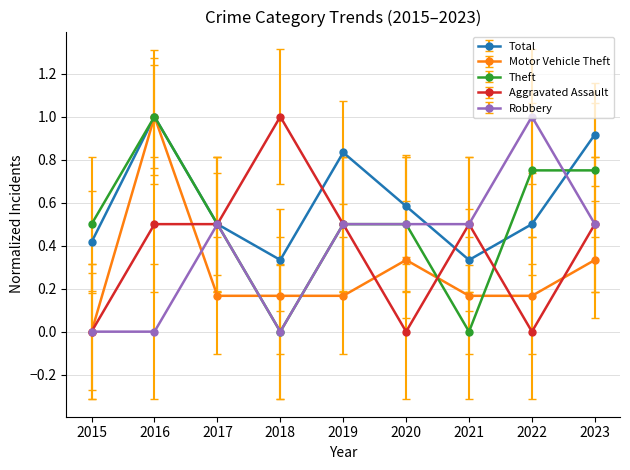

Read the Robbery value at 2021.

0.5